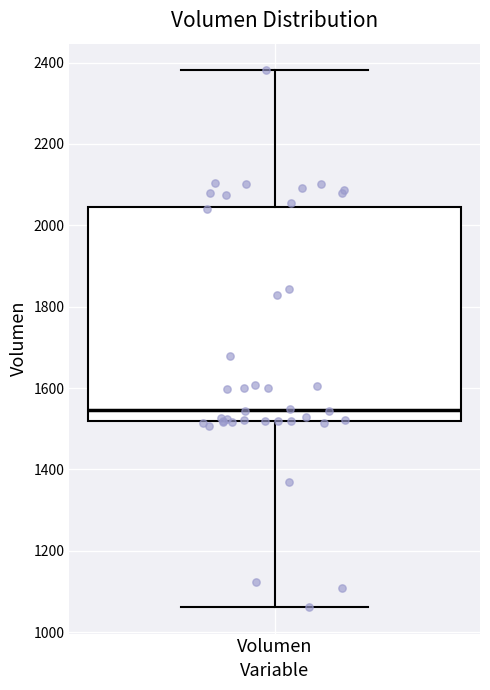

Where is the lower edge of the box for Volumen on the y-axis? The values are not printed on the chart, so give them approximately, as read against the axis.

1520